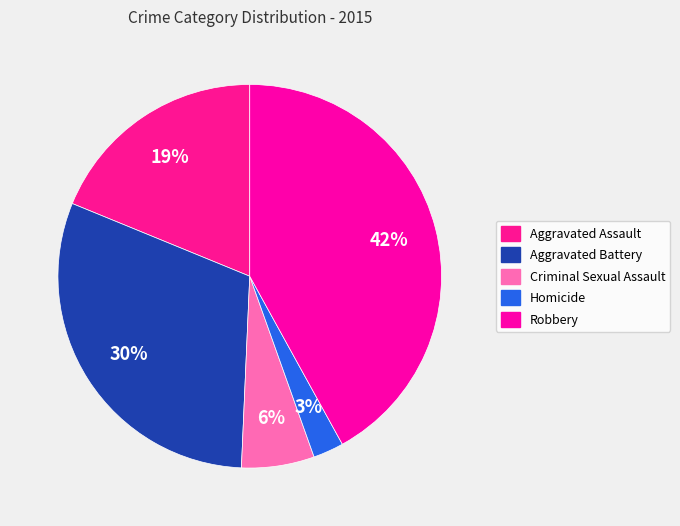

Does Criminal Sexual Assault represent more than half of the total?

No